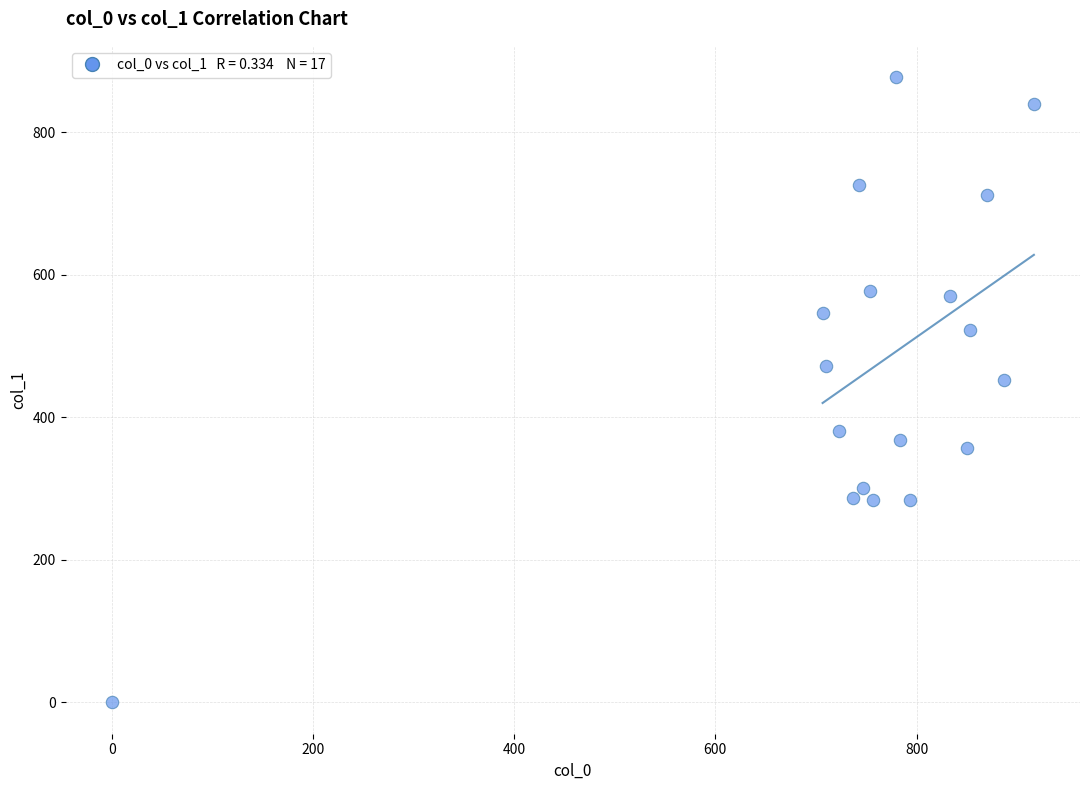

What is the range of X values (max minus min)?

916.7